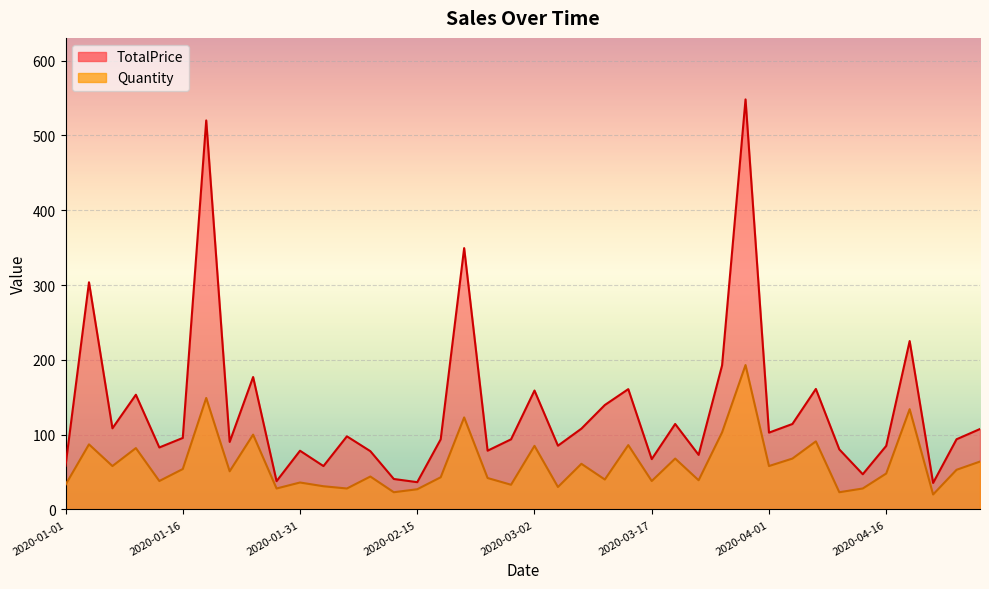

Reading left to right, transcribe all the data shown in this chart.

TotalPrice: 58.4	303.6	108.5	153.3	82.8	95.6	520.0	90.3	177.0	37.8	78.5	58.0	97.7	77.9	40.7	36.5	93.7	349.3	78.5	93.7	158.9	85.2	108.0	139.6	160.8	67.3	114.2	72.9	192.6	548.1	102.7	114.2	161.1	80.3	47.0	85.0	225.1	35.4	93.8	107.5
Quantity: 33.0	87.0	58.0	82.0	38.0	54.0	149.0	51.0	100.0	28.0	36.0	31.0	28.0	44.0	23.0	27.0	43.0	123.0	42.0	33.0	85.0	30.0	61.0	40.0	86.0	38.0	68.0	39.0	103.0	193.0	58.0	68.0	91.0	23.0	28.0	48.0	134.0	20.0	53.0	64.0